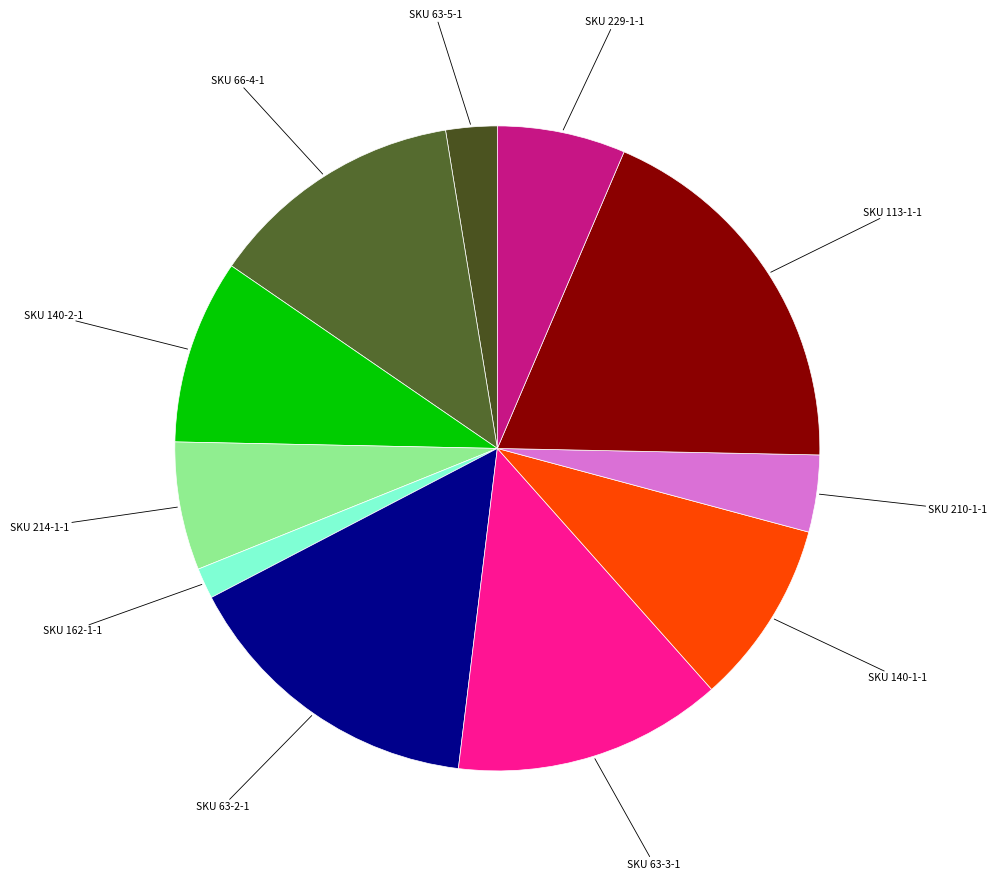

How many slices are in this pie chart?

11